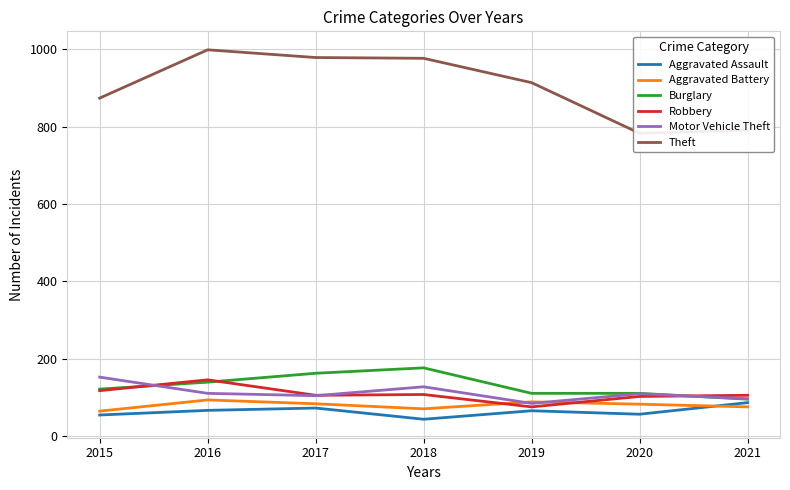

Which series changed the most between 2017 and 2019?

Theft